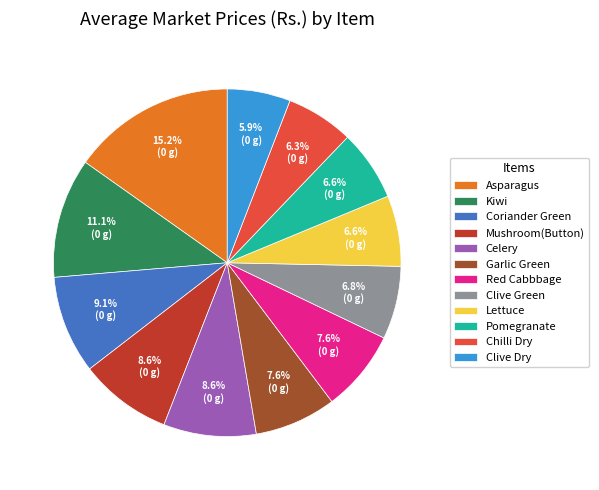

Does Red Cabbbage account for over 50% of the chart?

No